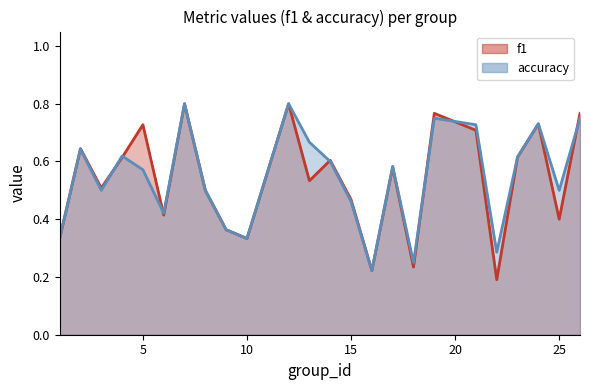

The value of accuracy at 18 is 0.2. True or false?

True